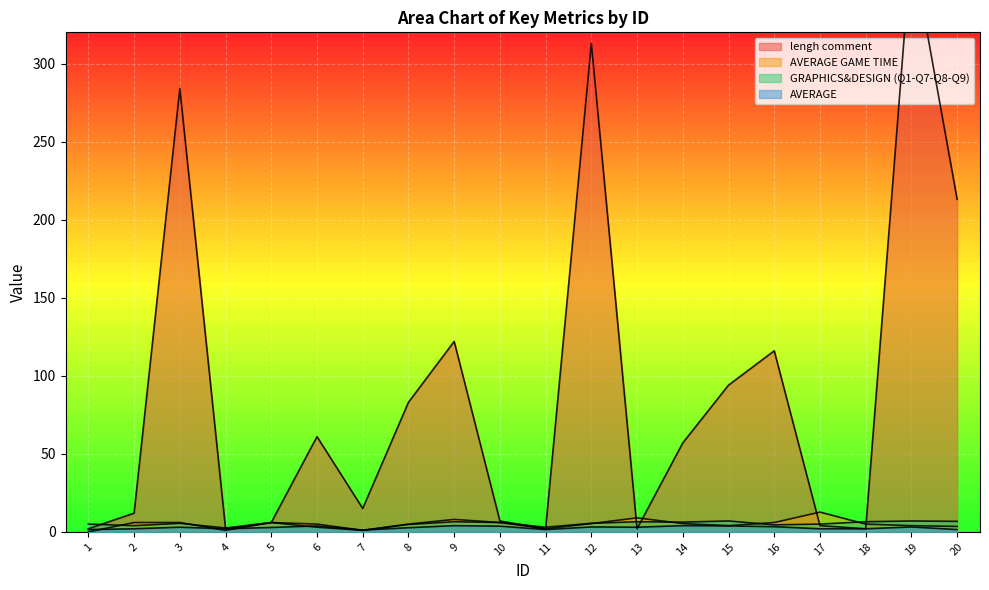

What is the spread (max minus min) of values at 16?

112.7